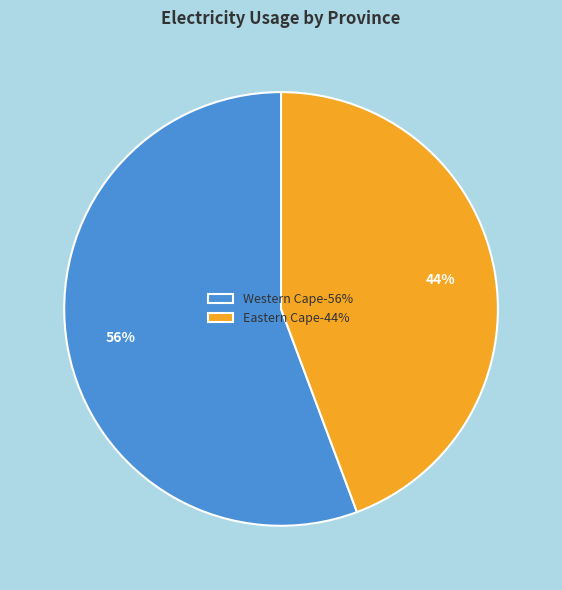

Which category accounts for the majority?

Western Cape-56%